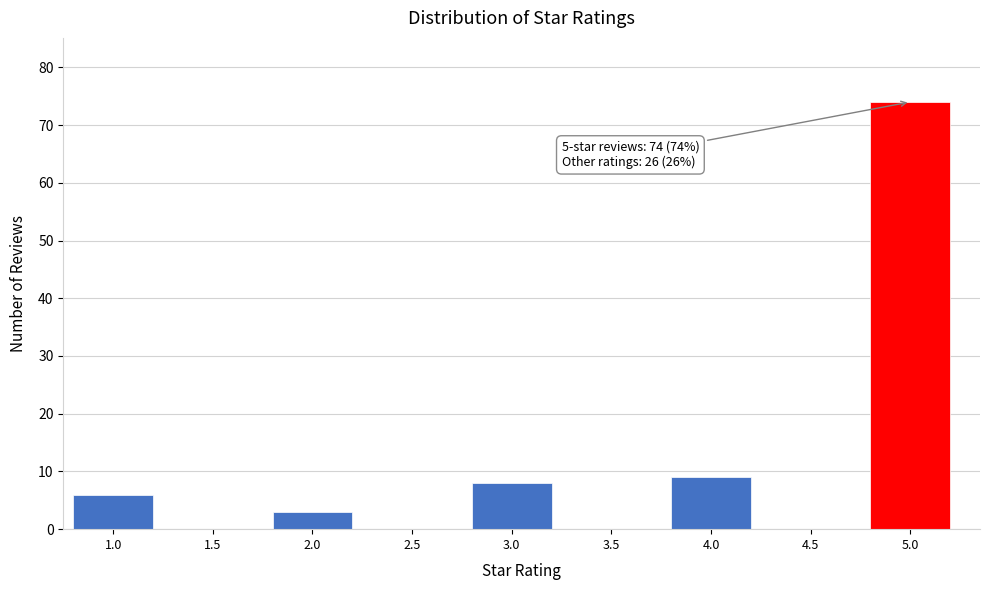

What is the maximum value shown in the chart?

74